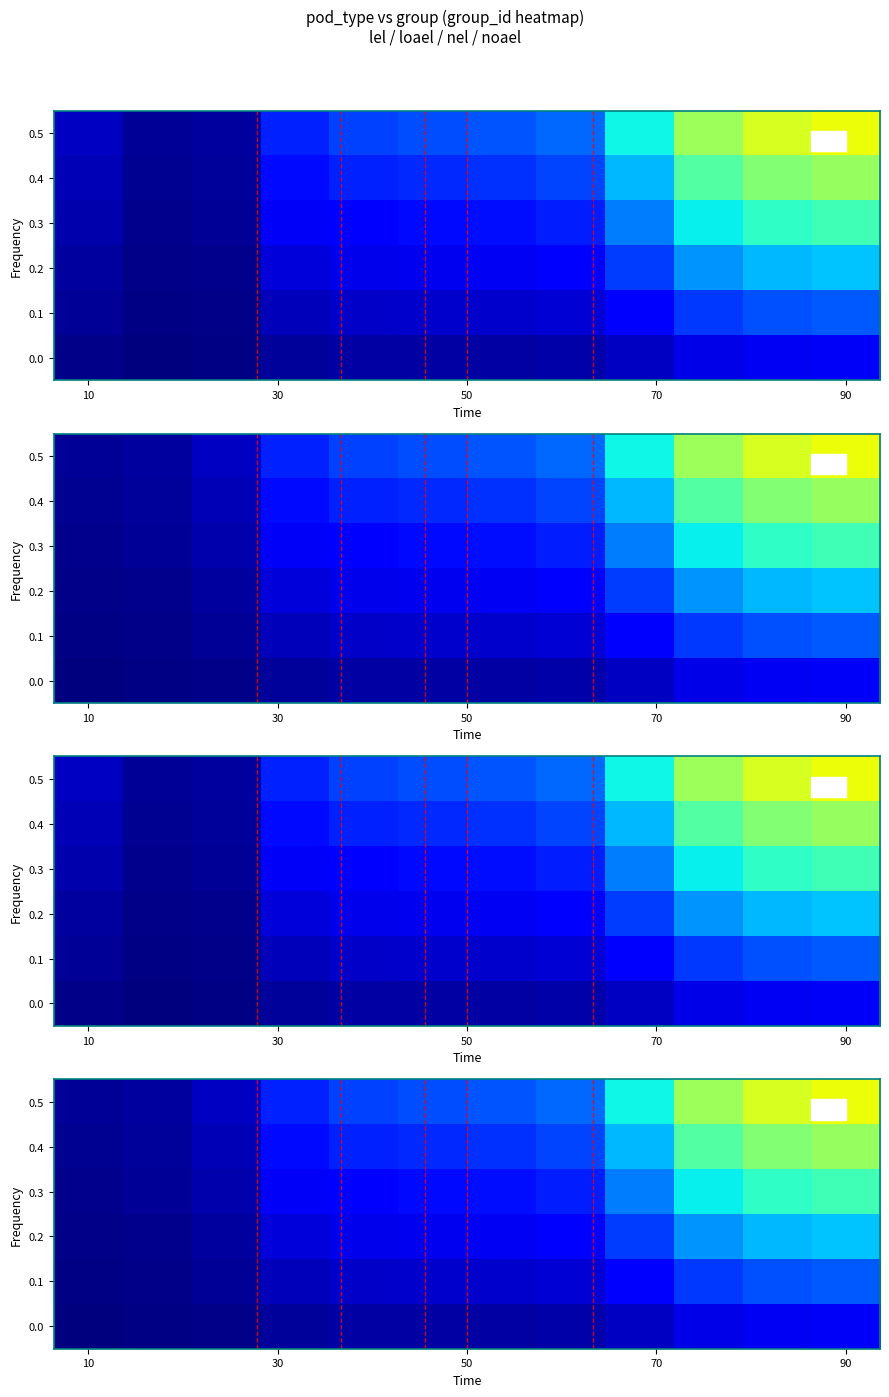

At which category is the sum across all series the highest?

90